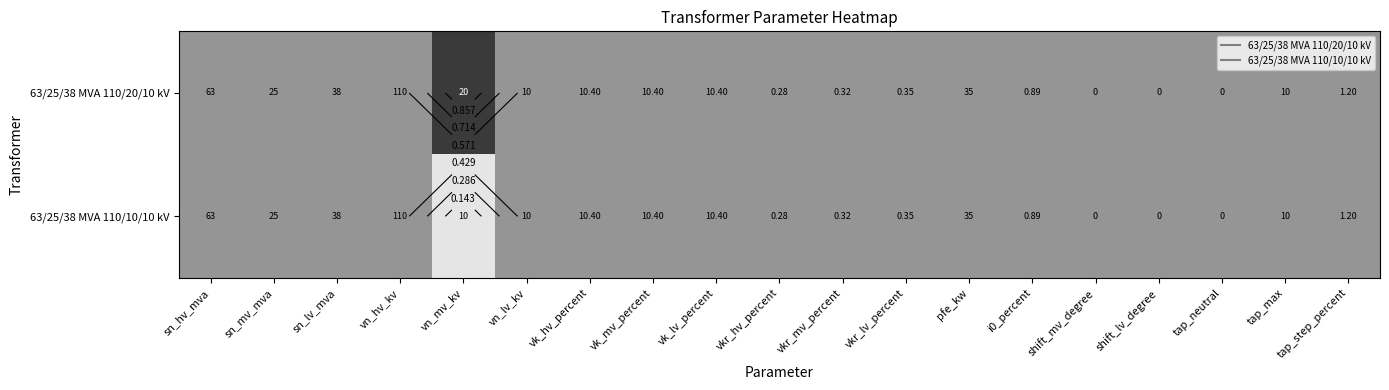

The value of 63/25/38 MVA 110/20/10 kV at i0_percent is 0.3. True or false?

False